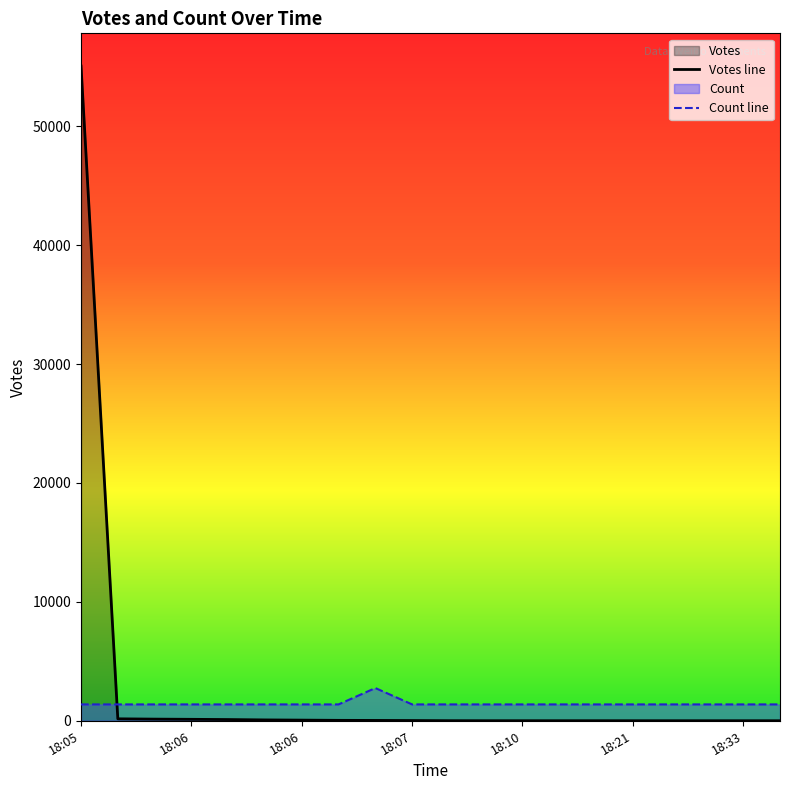

Which series ends up on top after the final intersection of Votes line and Count line?

Count line